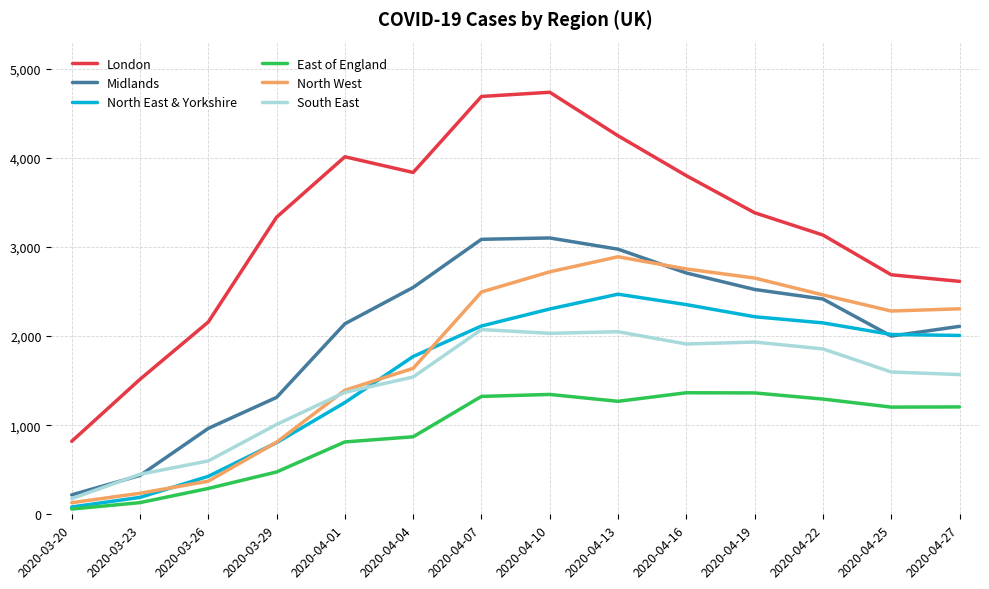

True or false: London and East of England cross at least once.

False